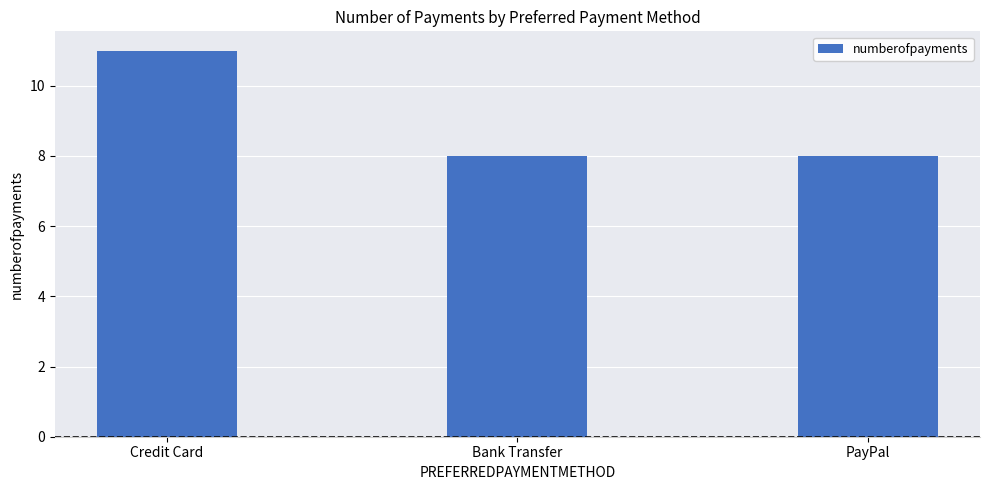

Which has a higher value, Bank Transfer or Credit Card?

Credit Card